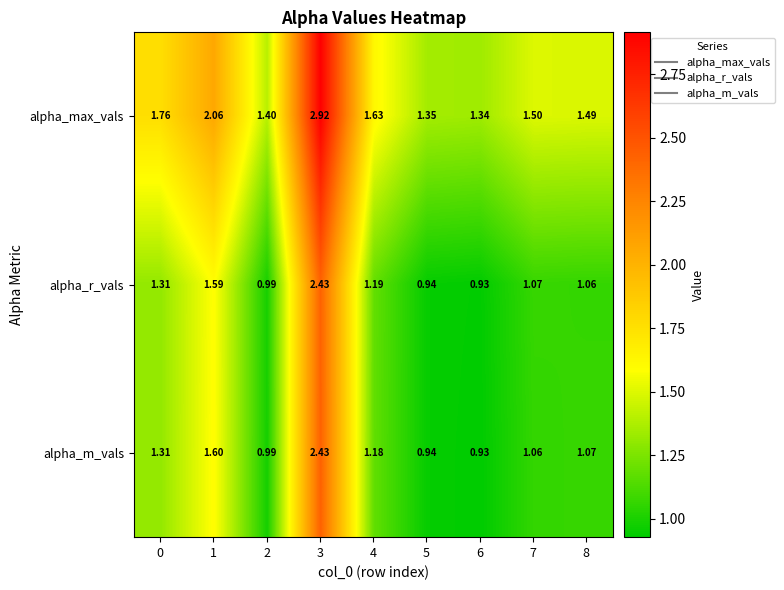

Is the value of alpha_max_vals at 3 greater than the value of alpha_r_vals at 8?

Yes